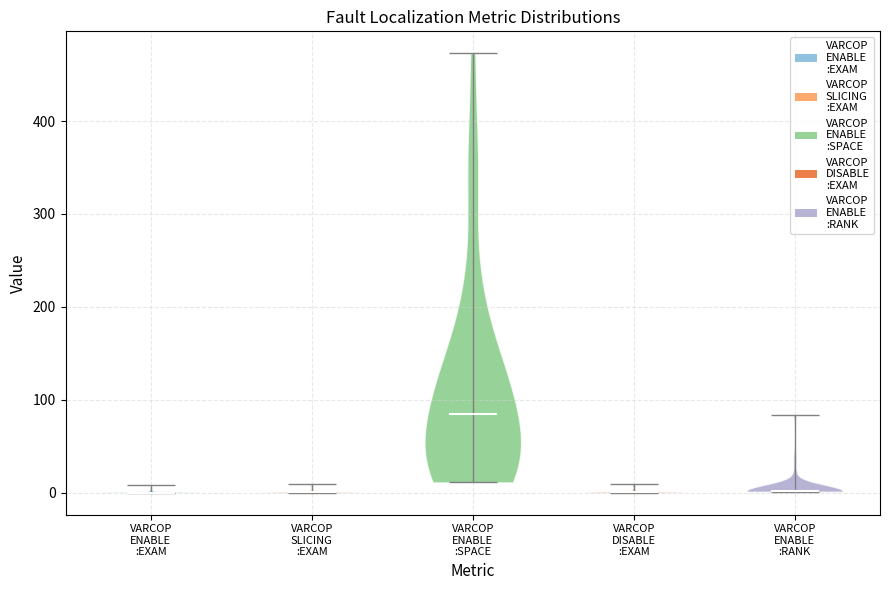

Where does the median line of the violin for VARCOP ENABLE :SPACE sit on the y-axis? The values are not printed on the chart, so give them approximately, as read against the axis.

80